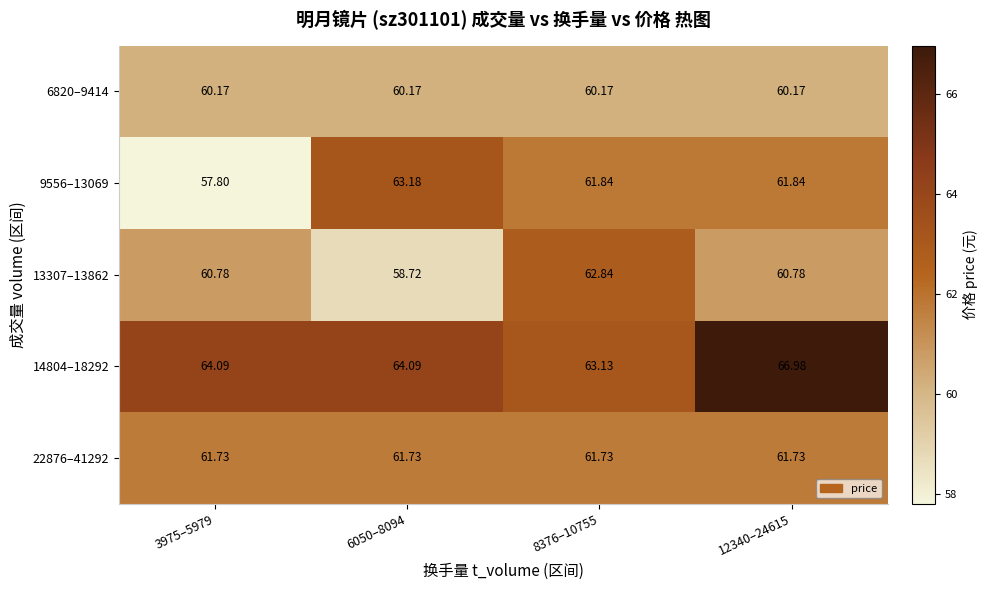

Is the value of 6820–9414 at 12340–24615 greater than the value of 22876–41292 at 8376–10755?

No